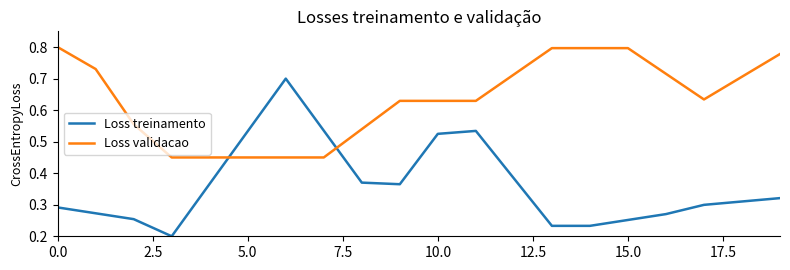

Which series has the widest spread of values?

Loss treinamento